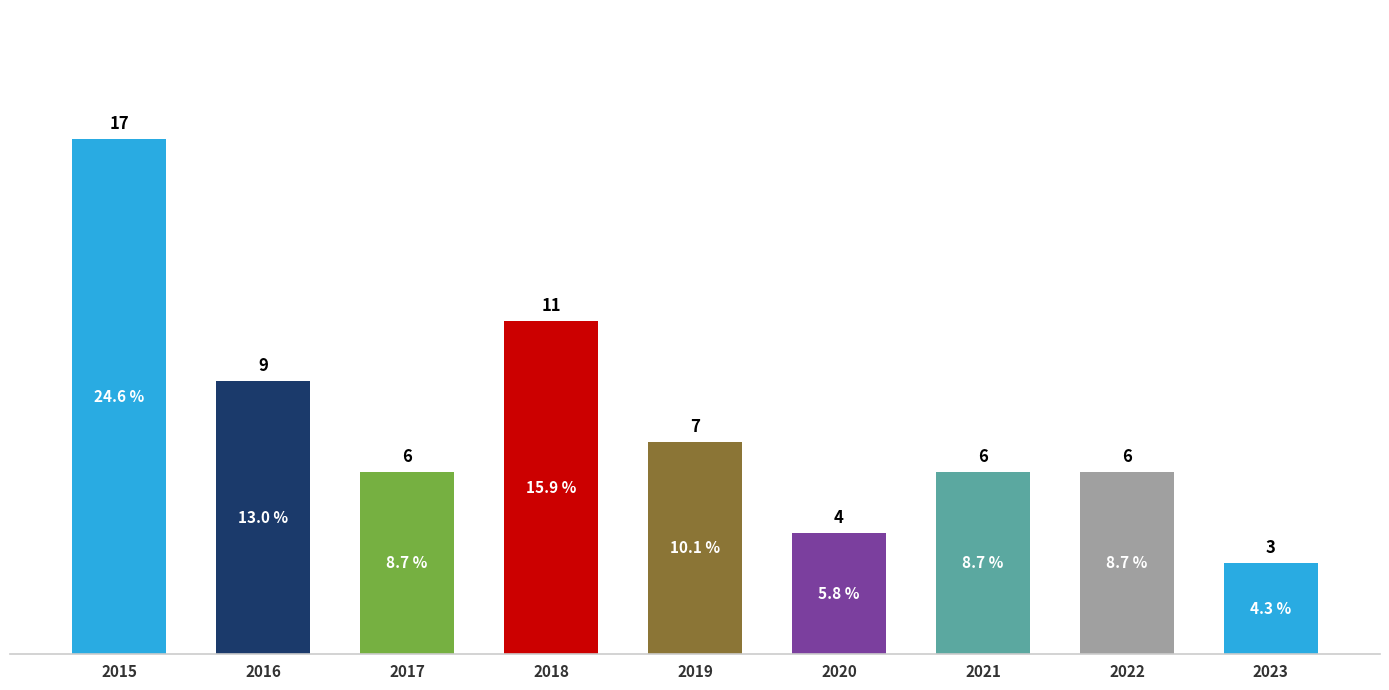

What is the sum of the values at 2023 and 2015?

20